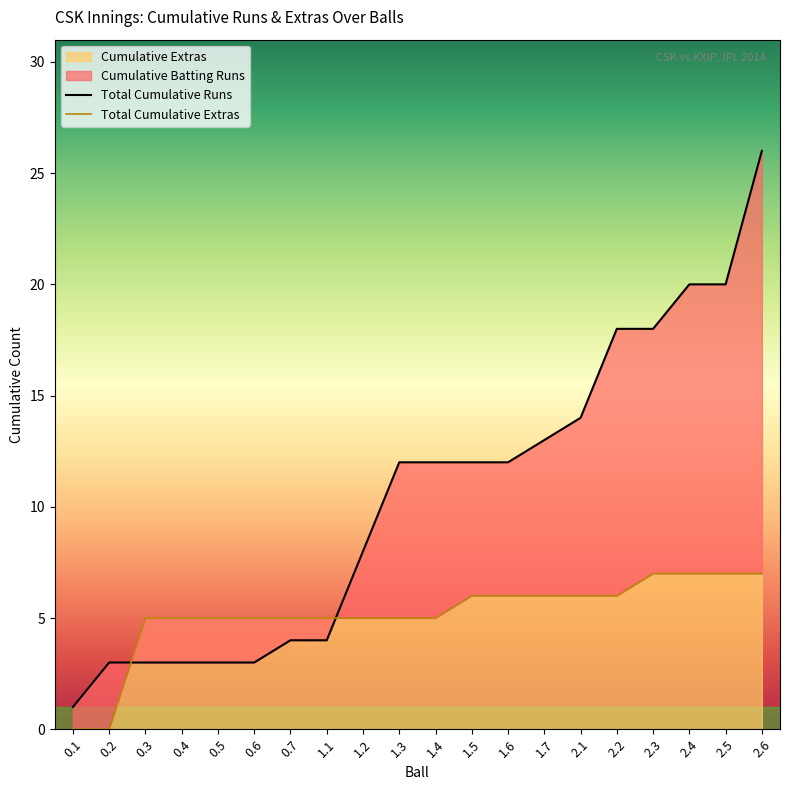

What is the value of the Total Cumulative Runs point at the 11th from the left?

12